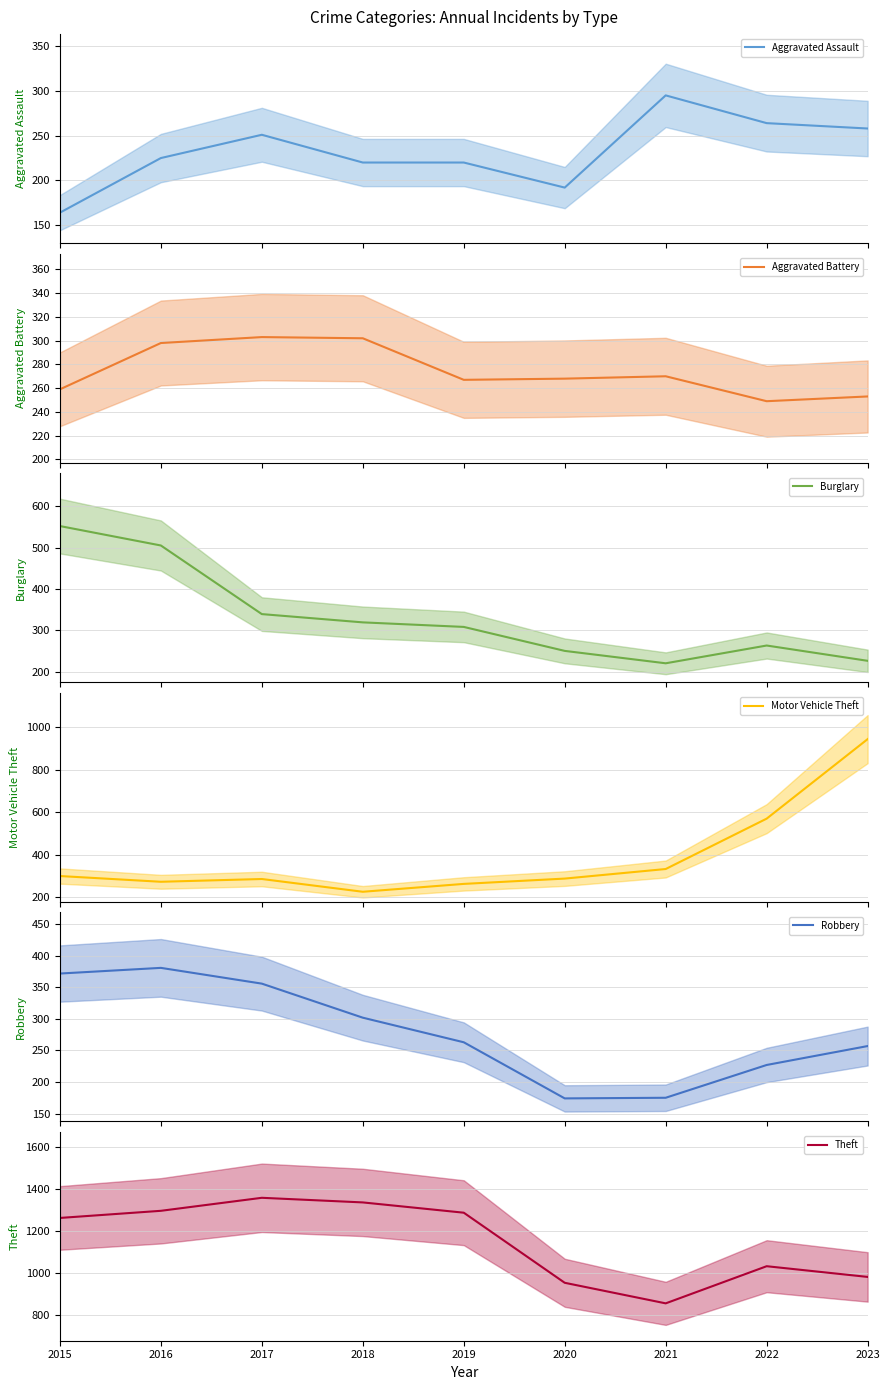

What is the sum of all Burglary values?

2982